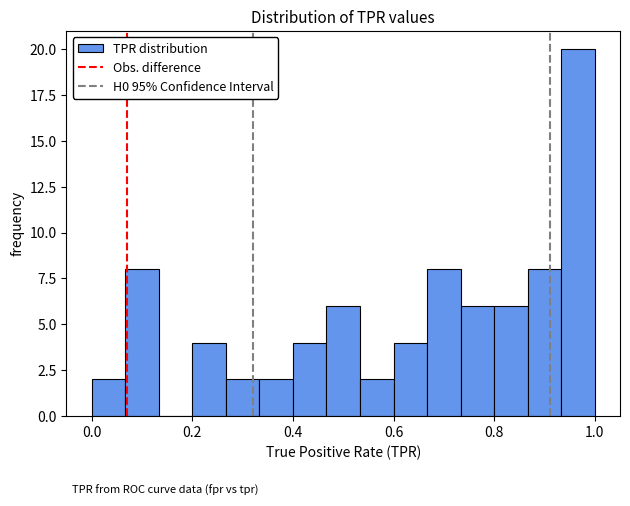

Read against the x-axis, roughly where is the centre of the tallest bar?

0.96